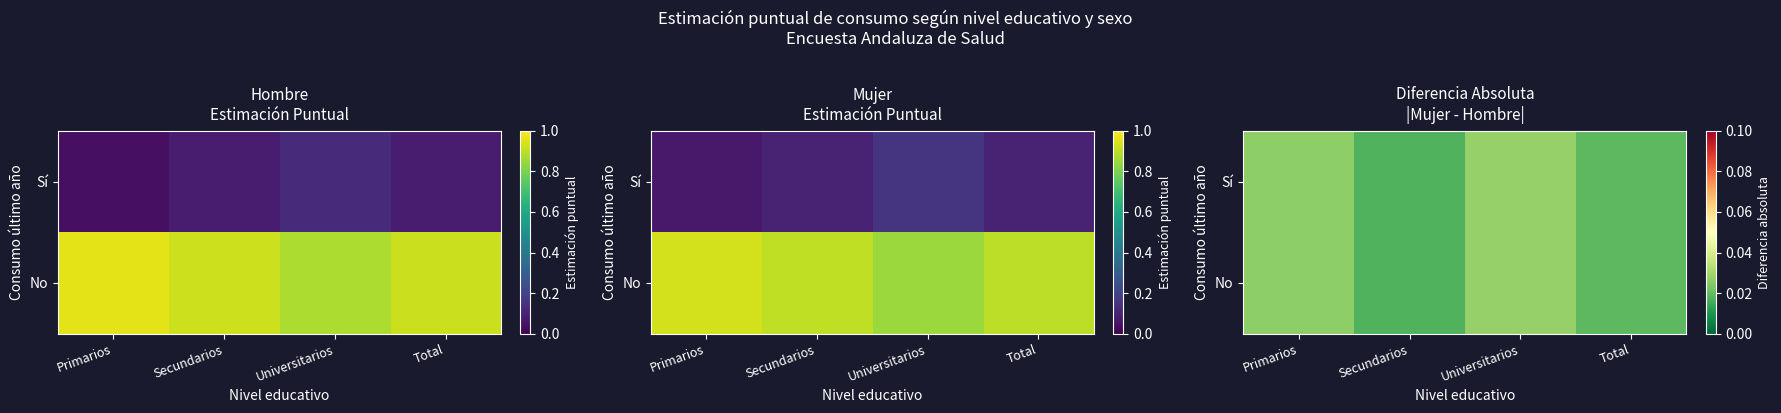

Between Secundarios and Universitarios, which is larger?

Universitarios